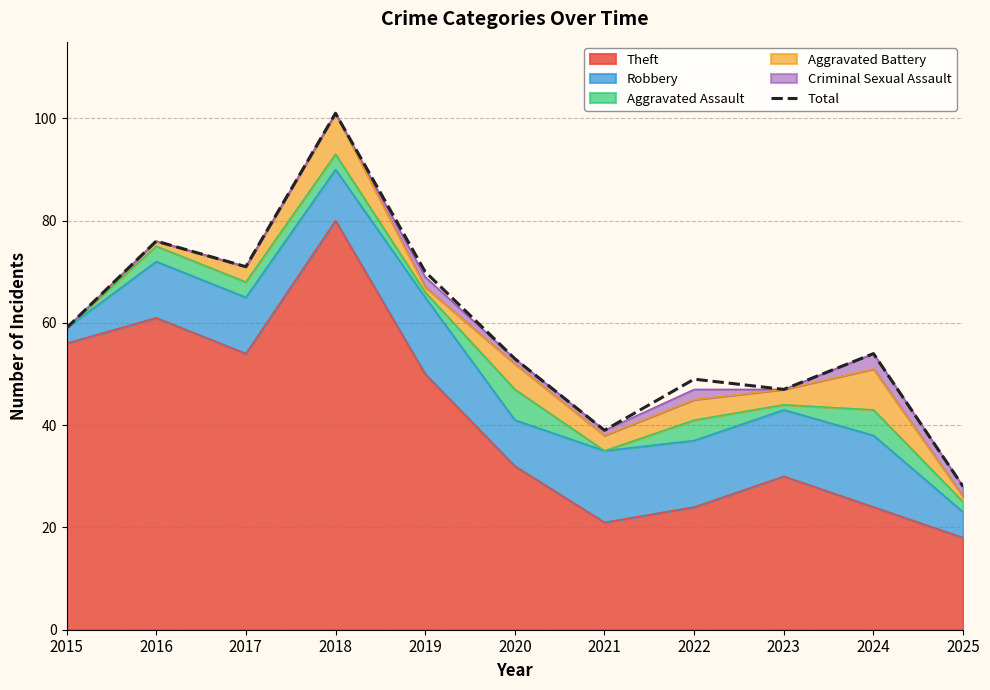

What is the average value?

59